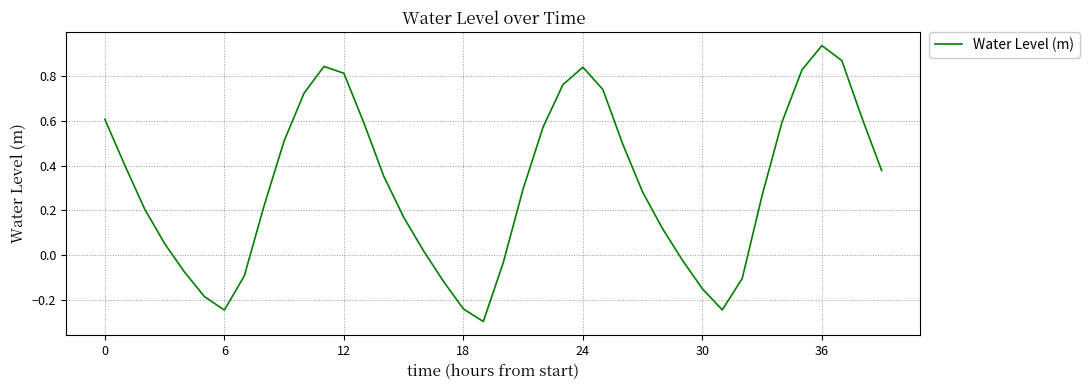

What is the minimum value shown in the chart?

-0.3